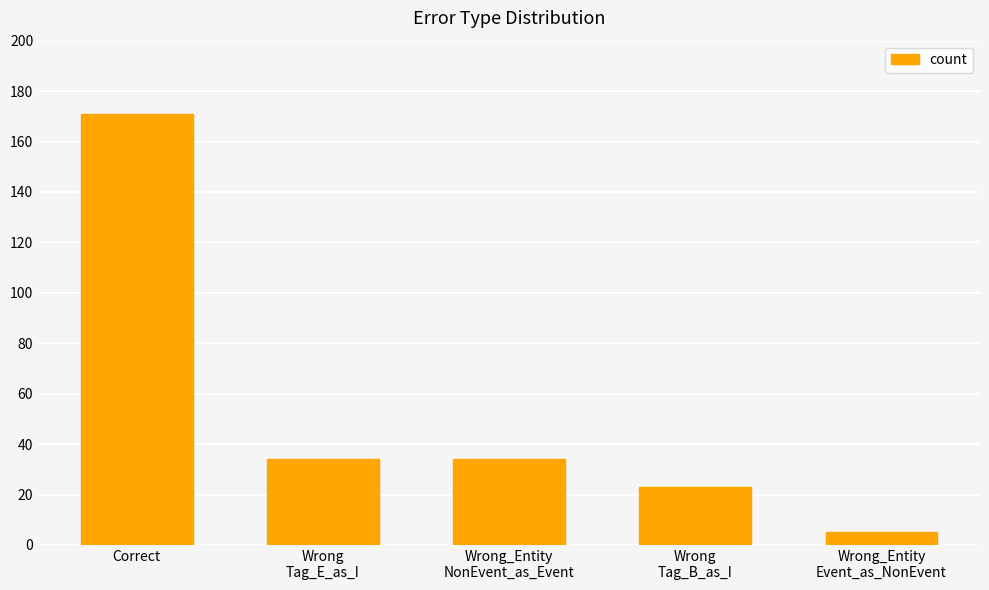

Count the number of categories in the chart.

5